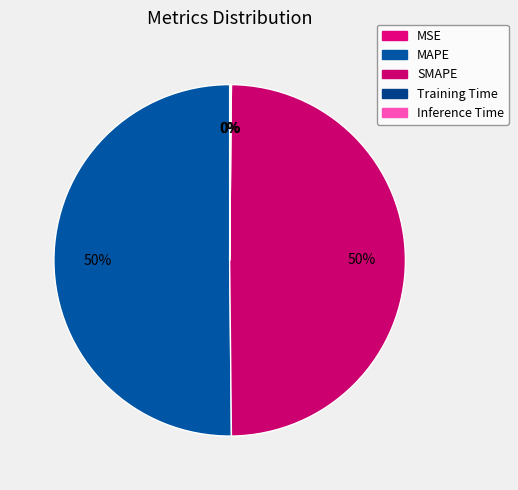

To the nearest percent, what portion does MAPE represent?

50%